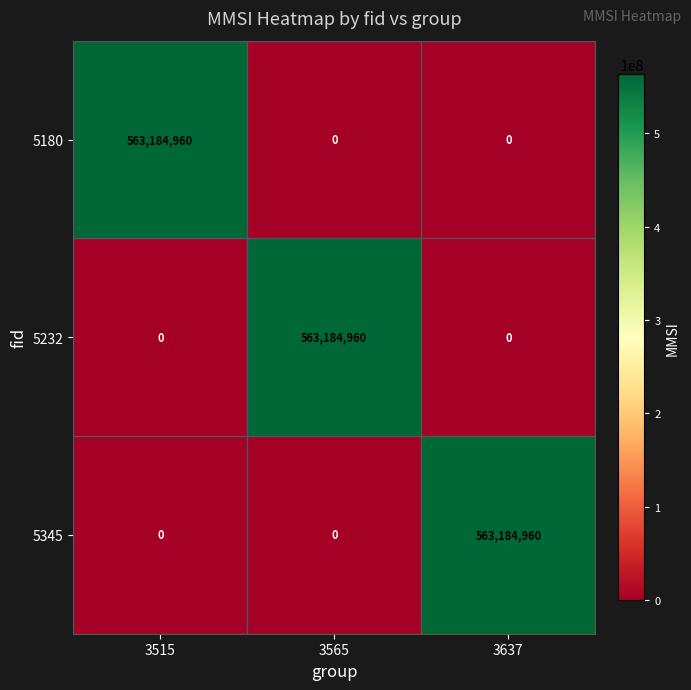

Reading left to right, what are all the values shown in this chart?

5180: 3515=563184960	3565=0	3637=0
5232: 3515=0	3565=563184960	3637=0
5345: 3515=0	3565=0	3637=563184960